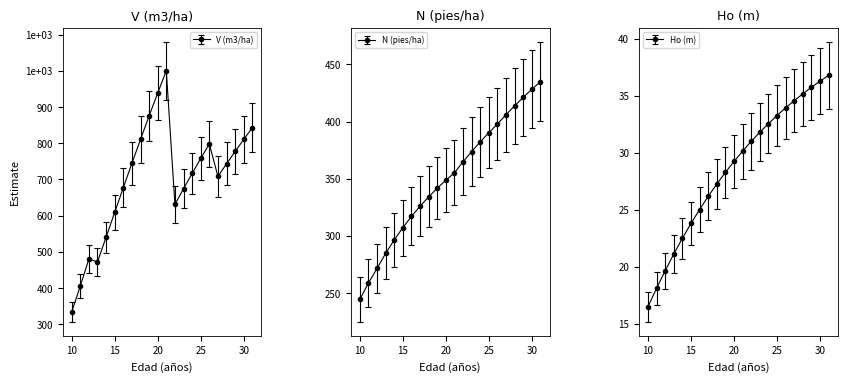

Which series changed the most between 15 and 19?

V (m3/ha)